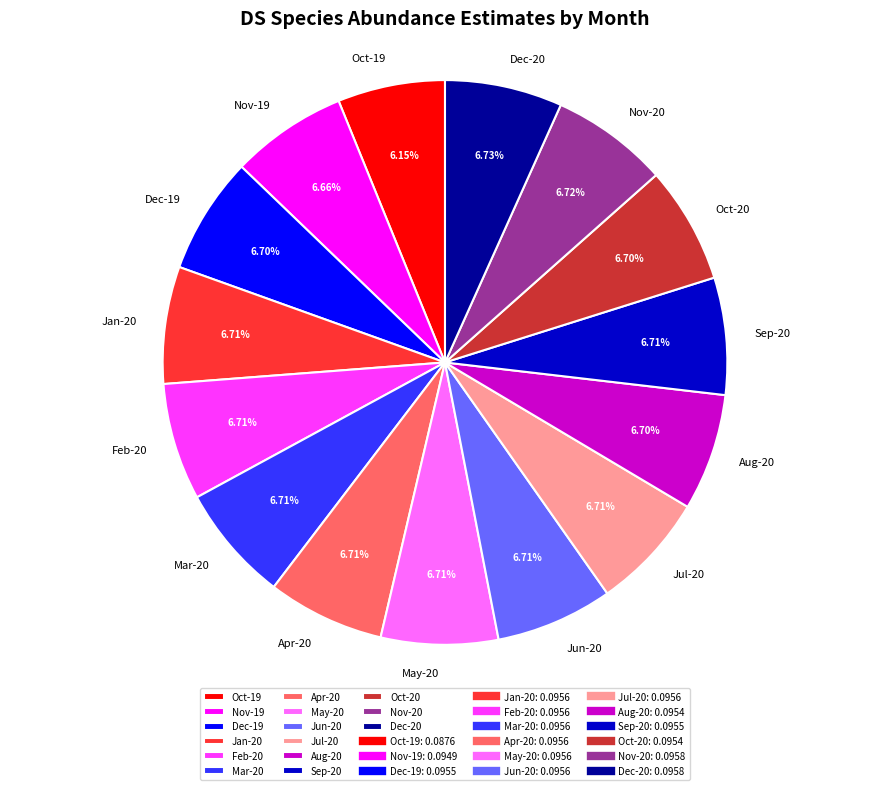

Is the sum of May-20 and Oct-19 greater than half?

No